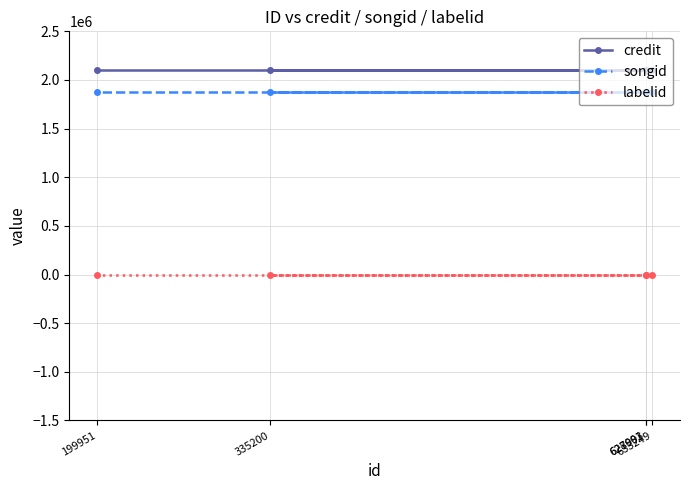

List the labels in order of labelid value, largest first.

628001, 627993, 335200, 633249, 199951